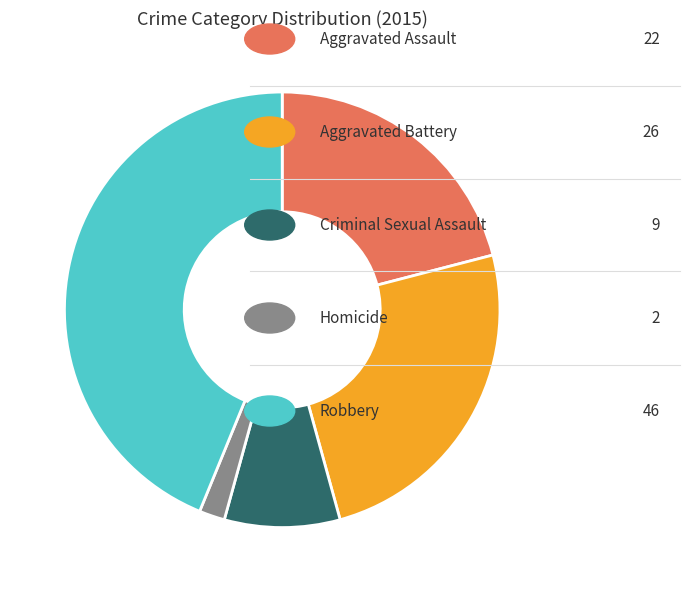

Is there any slice that represents more than half of the pie?

No